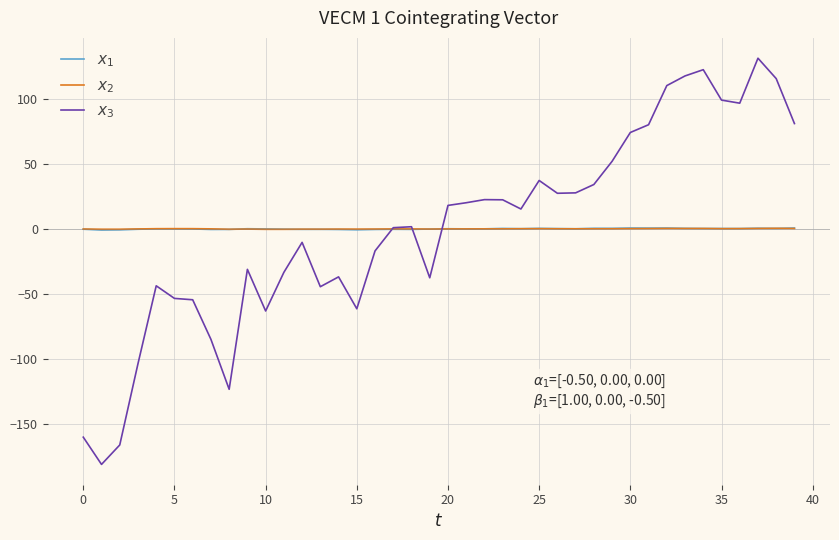

How many lines are shown in the chart?

3